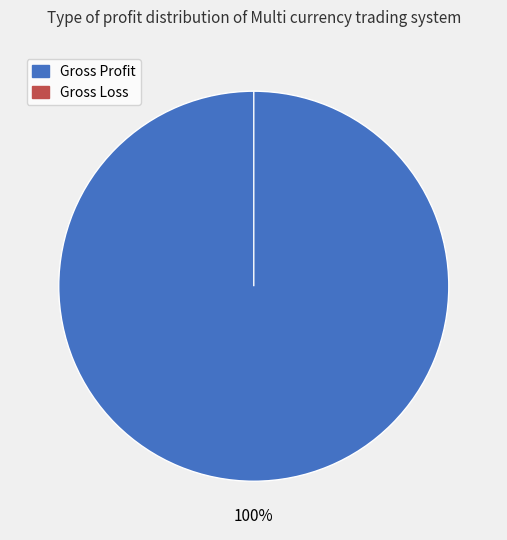

Which slice is the largest?

Gross Profit